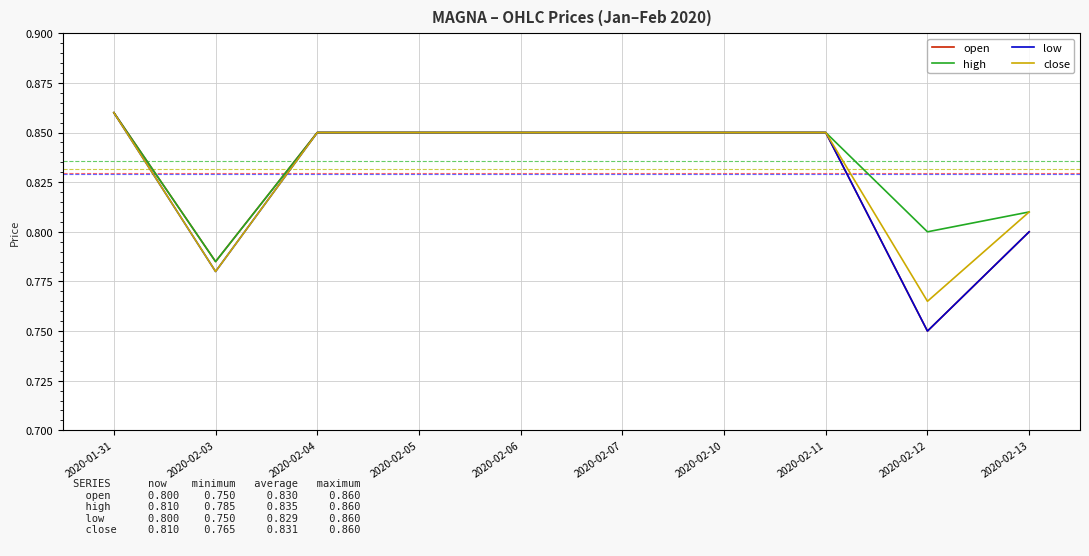

At which label does open reach its peak?

2020-01-31